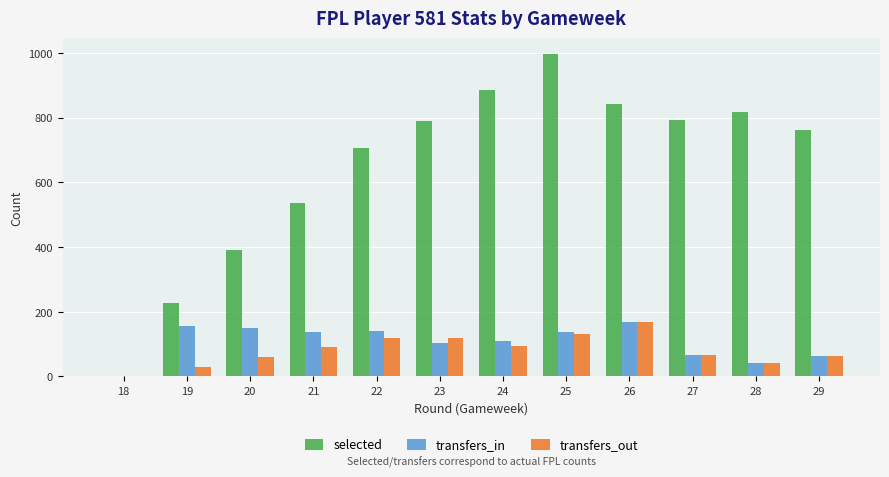

Which series has the widest spread of values?

selected